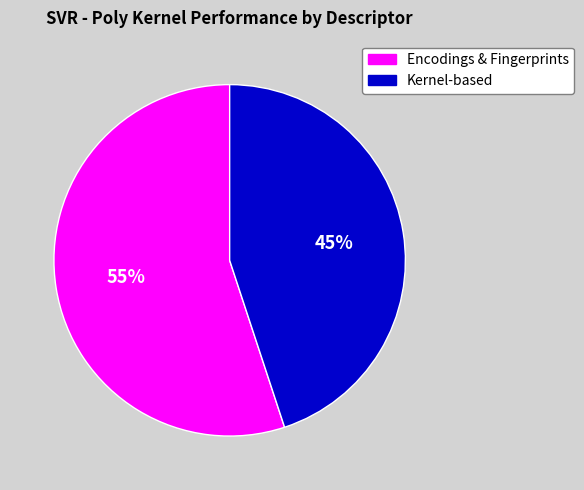

Is the sum of Encodings & Fingerprints and Kernel-based greater than half?

Yes